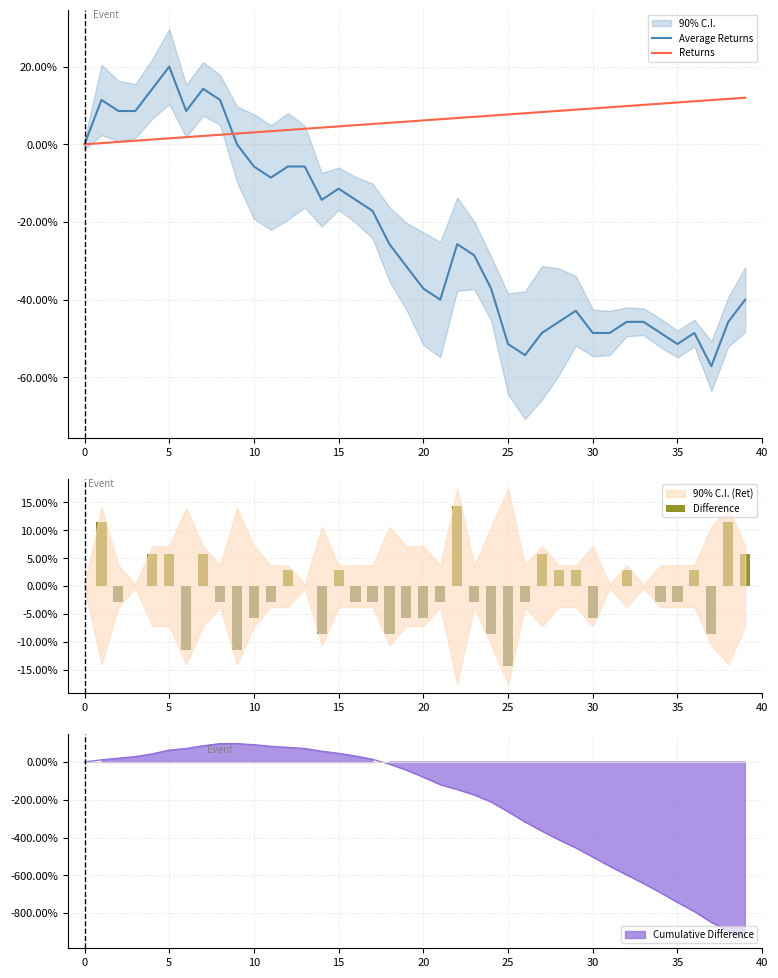

How many data points in Returns are less than 6?

20